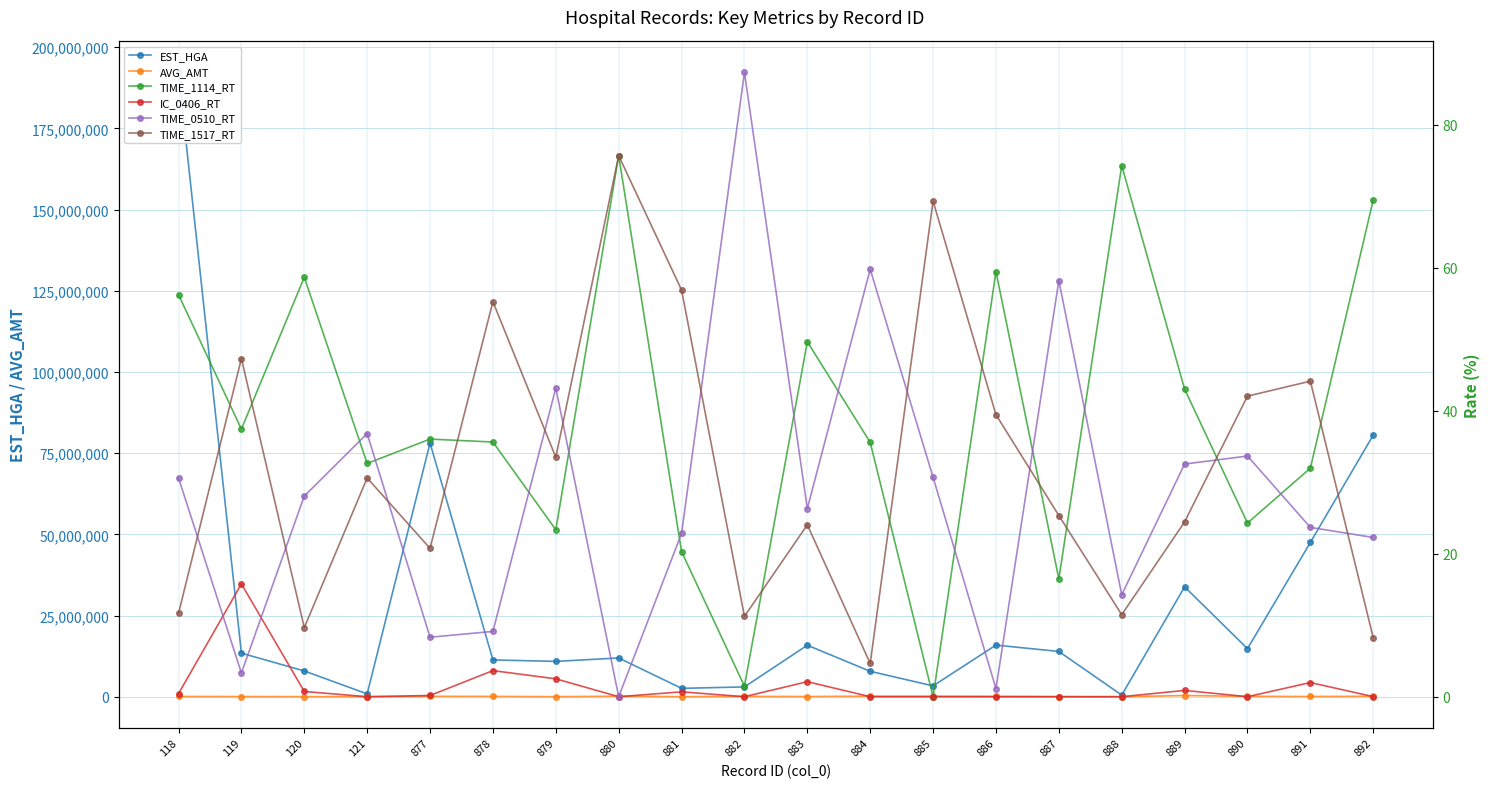

What is the spread (max minus min) of values at 880?

11936574.0